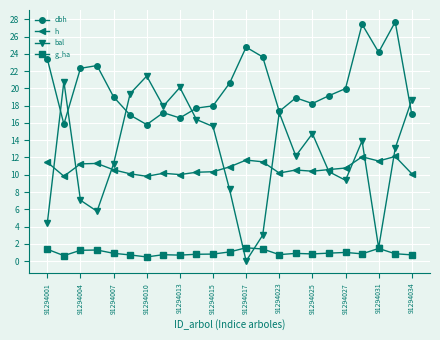

True or false: dbh and g_ha cross at least once.

False